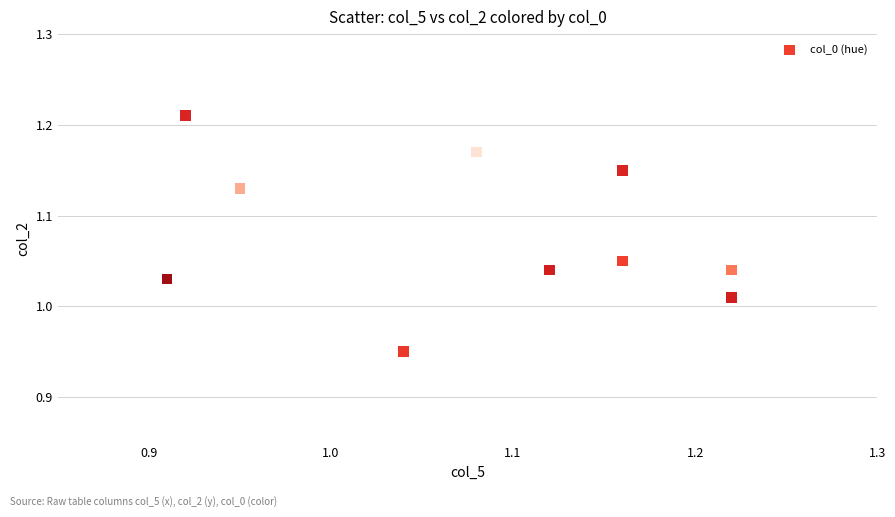

What is the range of X values (max minus min)?

0.3